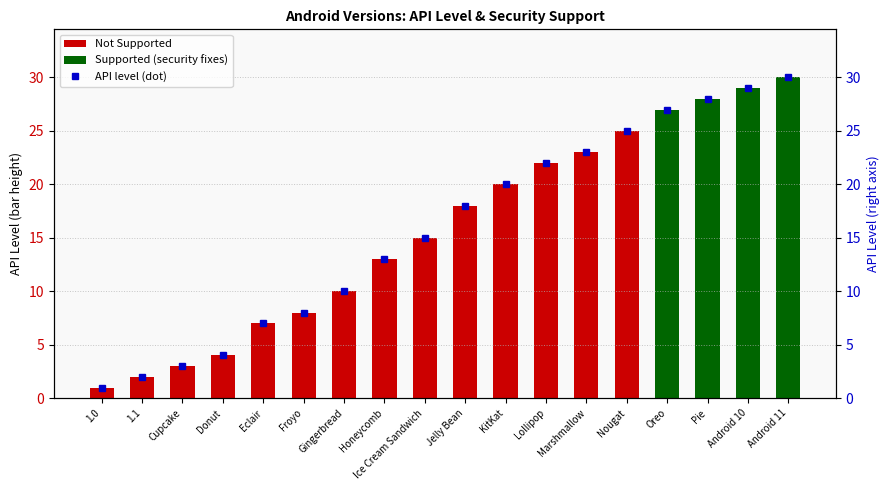

Does the chart contain stacked bars?

No